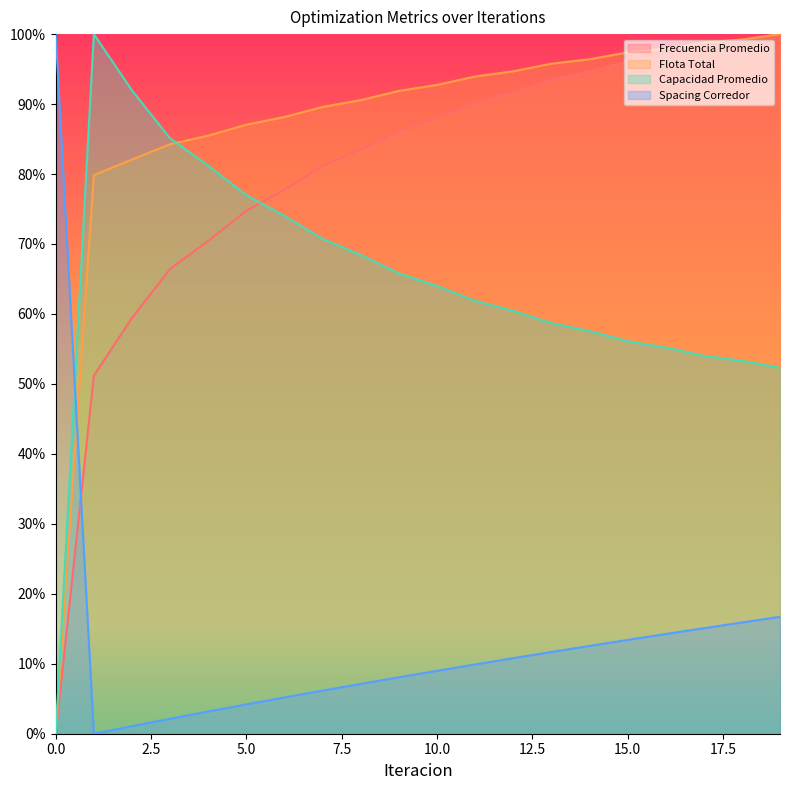

Reading left to right, what are all the values shown in this chart?

Frecuencia Promedio: 0.0	51.2	59.4	66.4	70.4	74.7	77.8	81.1	83.5	86.2	88.0	90.2	91.7	93.5	94.6	96.1	97.0	98.3	99.0	100.0
Flota Total: 0.0	79.9	82.1	84.3	85.5	87.1	88.1	89.6	90.6	91.9	92.7	93.9	94.7	95.8	96.4	97.4	97.9	98.8	99.2	100.0
Capacidad Promedio: 0.0	100.0	92.0	85.1	81.2	77.0	74.0	70.7	68.4	65.8	64.0	61.9	60.4	58.7	57.6	56.1	55.2	54.0	53.3	52.3
Spacing Corredor: 100.0	0.0	1.1	2.1	3.2	4.2	5.2	6.2	7.1	8.1	9.0	9.9	10.8	11.7	12.5	13.4	14.2	15.1	15.9	16.7